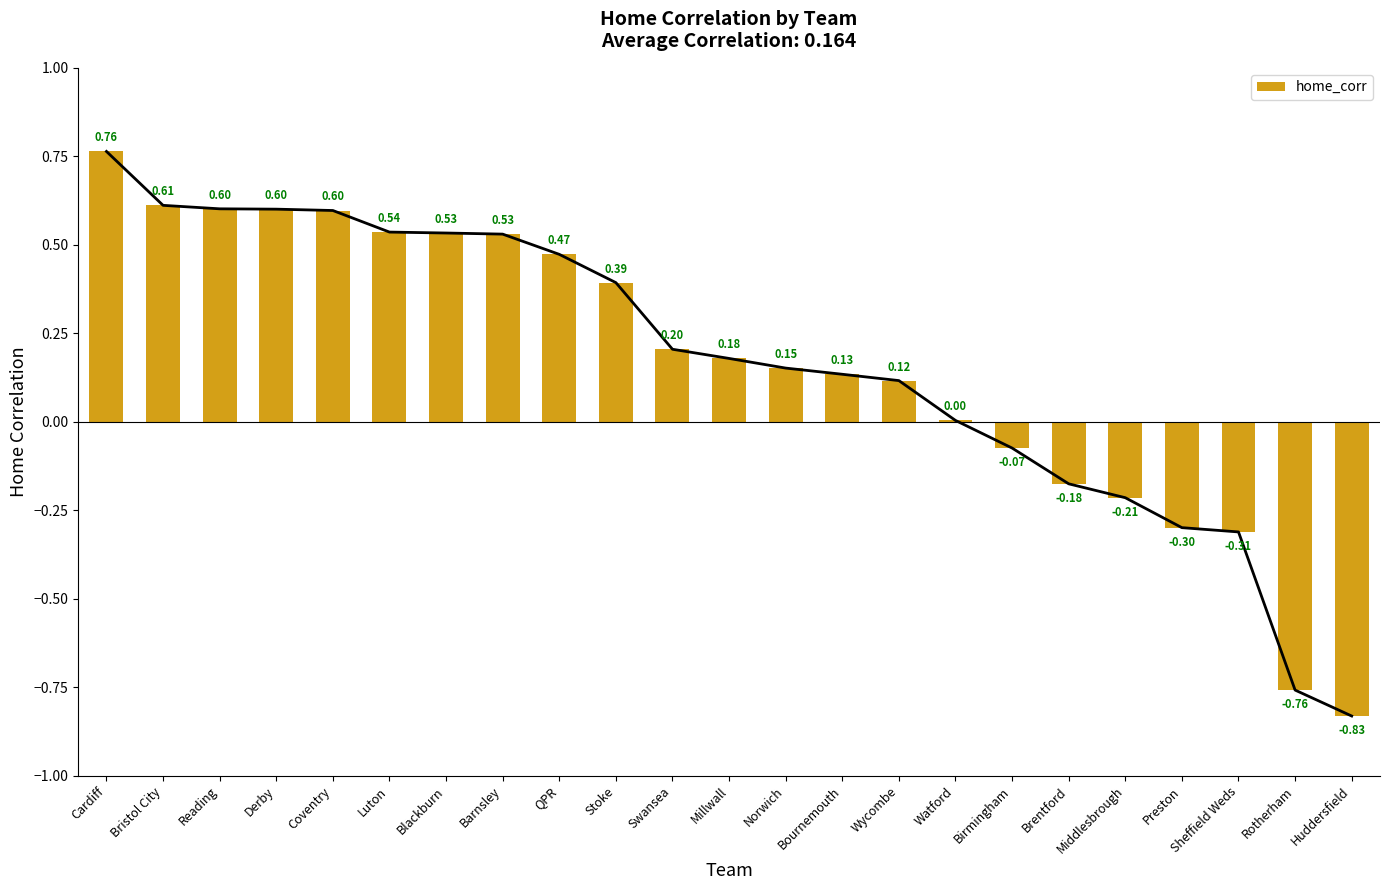

What is the change in value from QPR to Millwall?

-0.3